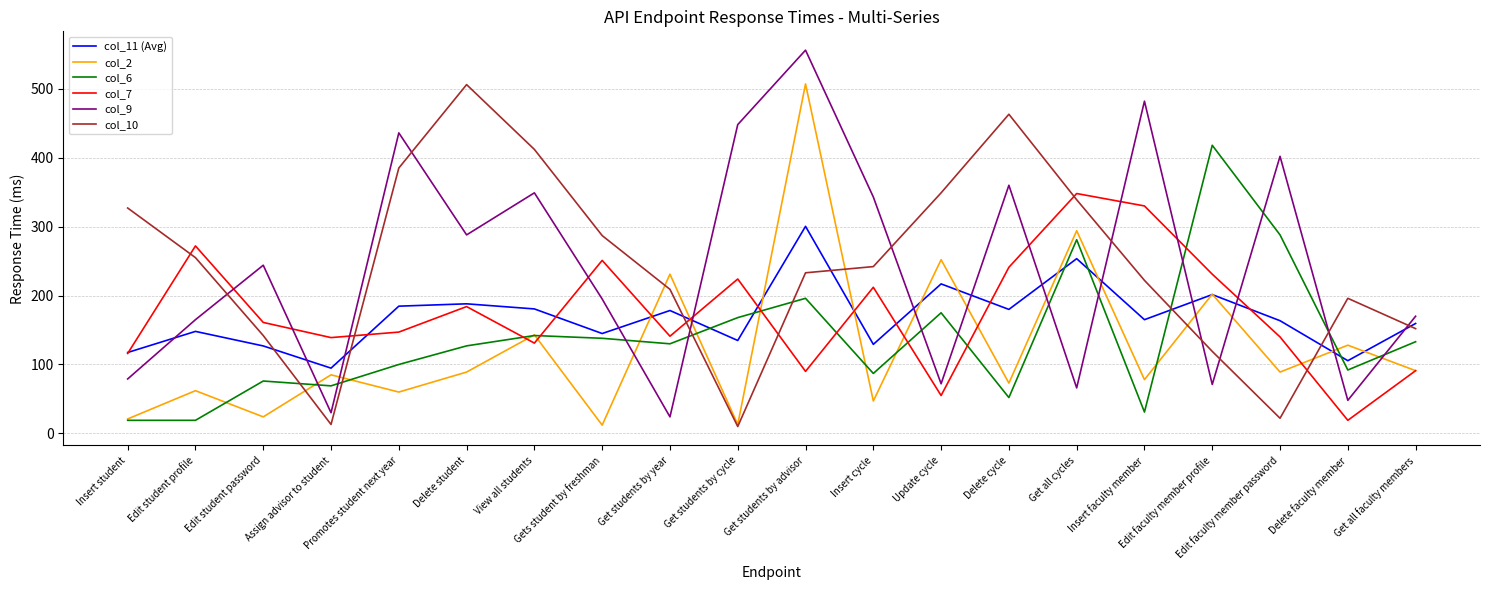

What is the spread (max minus min) of values at Get all faculty members?

79.0